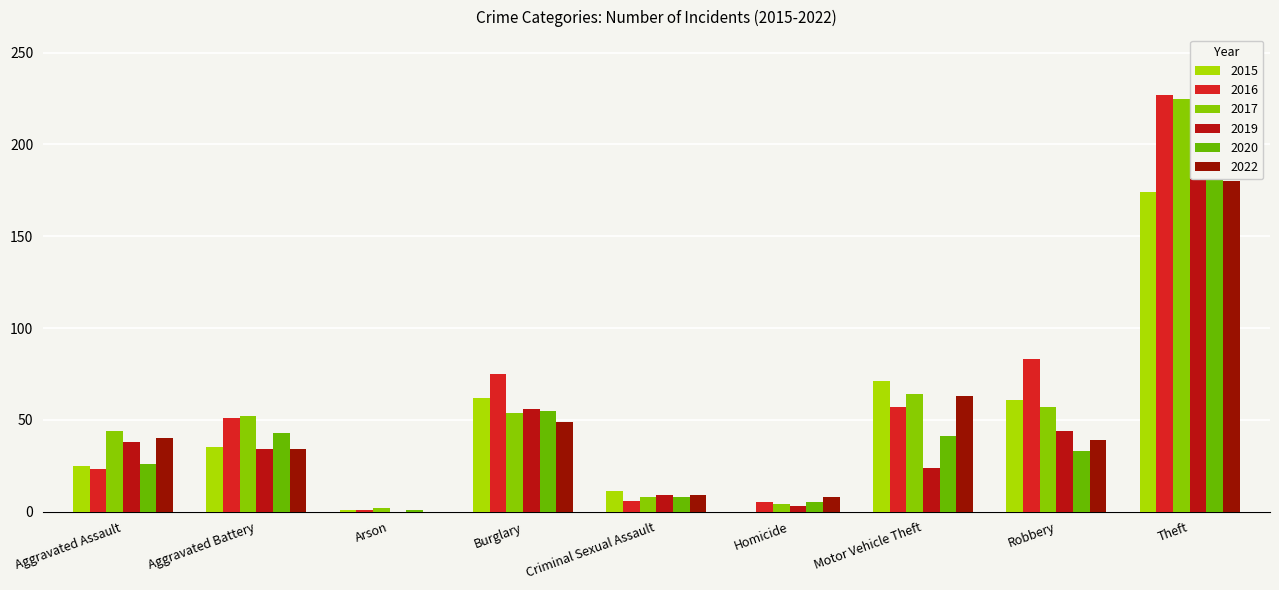

The value of 2016 at Burglary is 75. True or false?

True